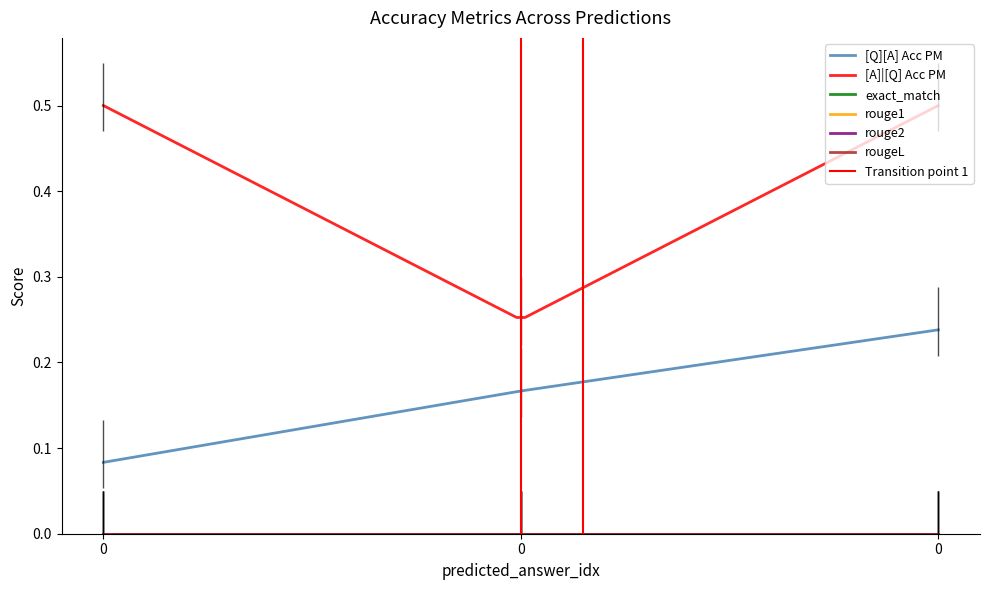

Reading left to right, list all the values displayed in this chart.

[Q][A] Acc PM: 0=0.1	0=0.2	0=0.2
[A]|[Q] Acc PM: 0=0.5	0=0.2	0=0.5
exact_match: 0=0.0	0=0.0	0=0.0
rouge1: 0=0.0	0=0.0	0=0.0
rouge2: 0=0.0	0=0.0	0=0.0
rougeL: 0=0.0	0=0.0	0=0.0